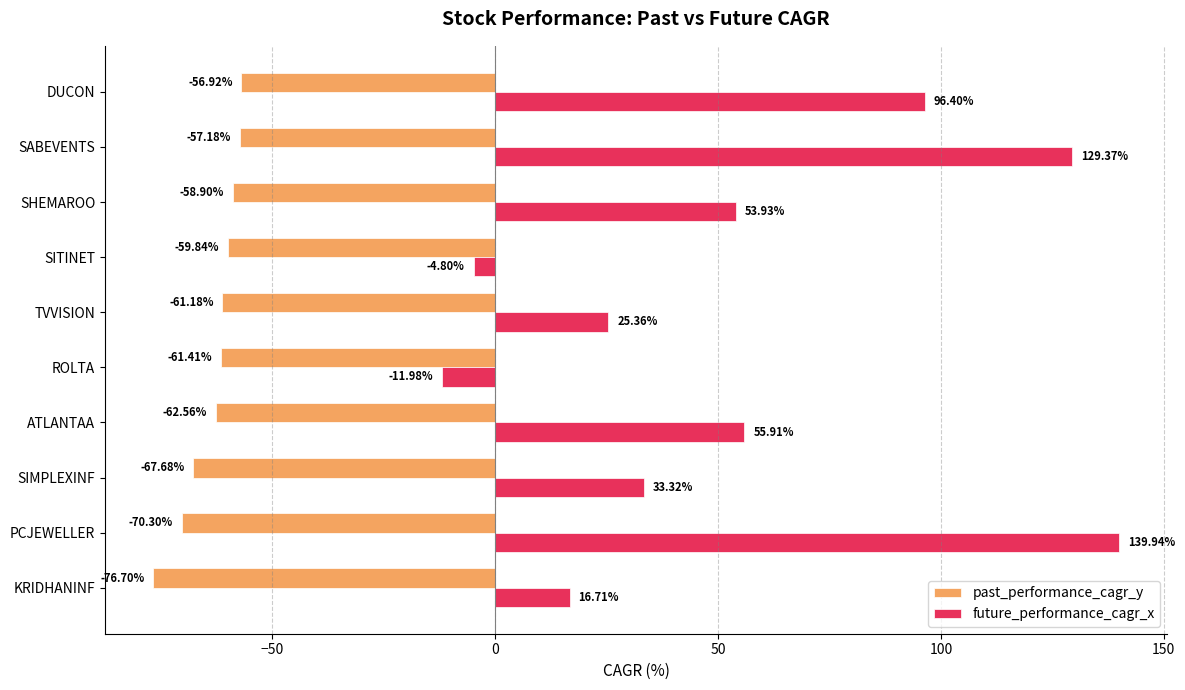

What is the difference between the past_performance_cagr_y values at ROLTA and SABEVENTS?

4.2